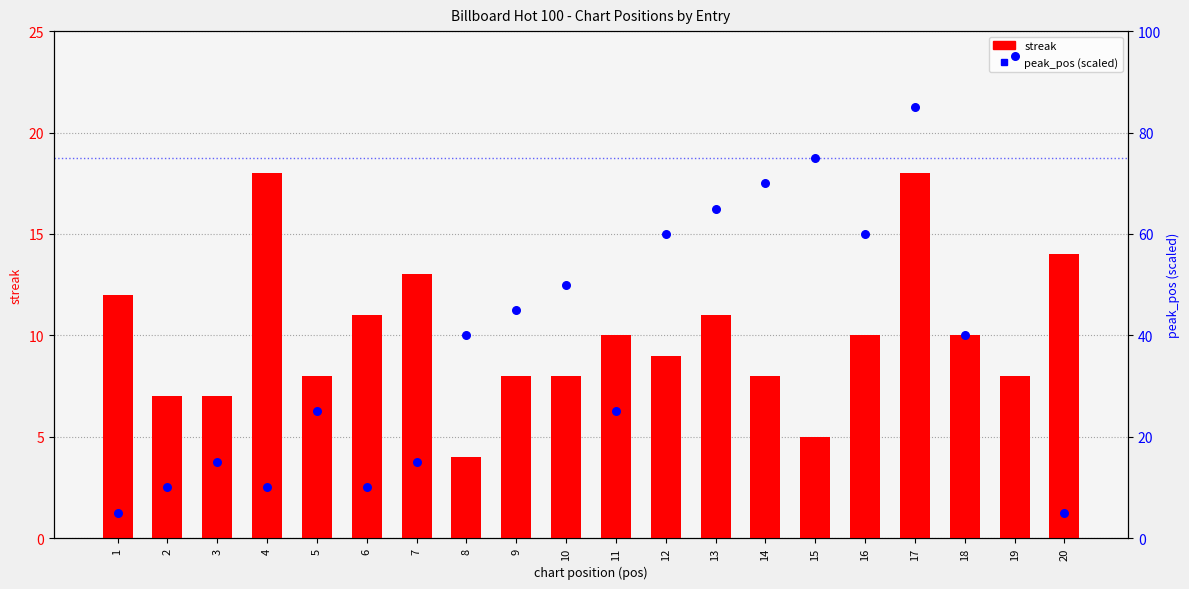

Which series has the largest Y range (max minus min)?

peak_pos (scaled)